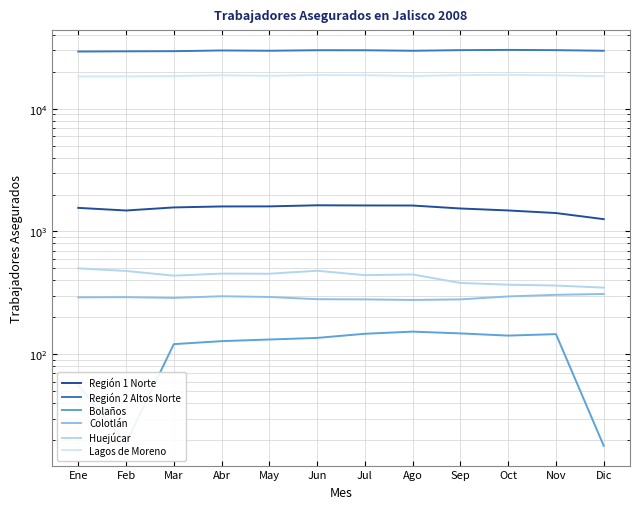

The Huejúcar series shows 369 at Oct. True or false?

True